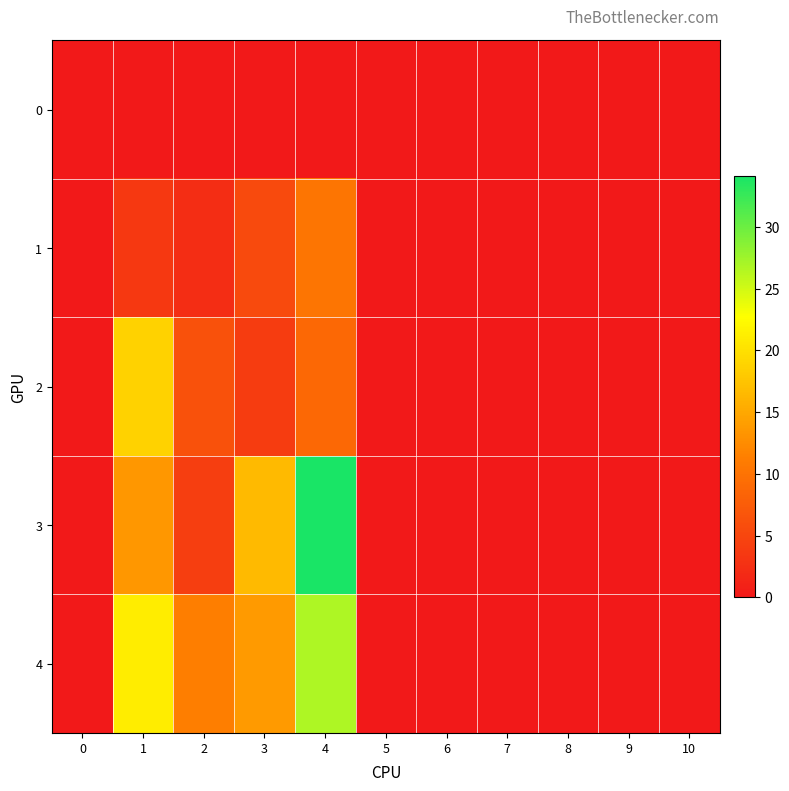

Which has a higher value, 1 or 0?

1